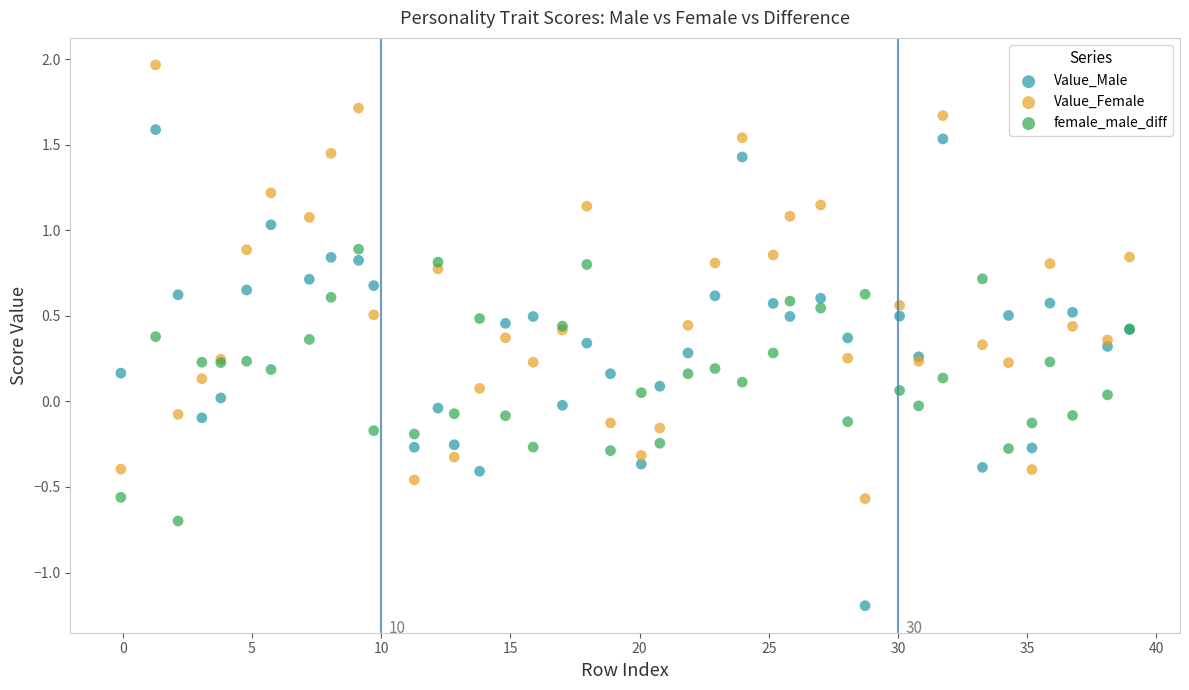

What are all the series names shown in the legend?

Value_Male, Value_Female, female_male_diff